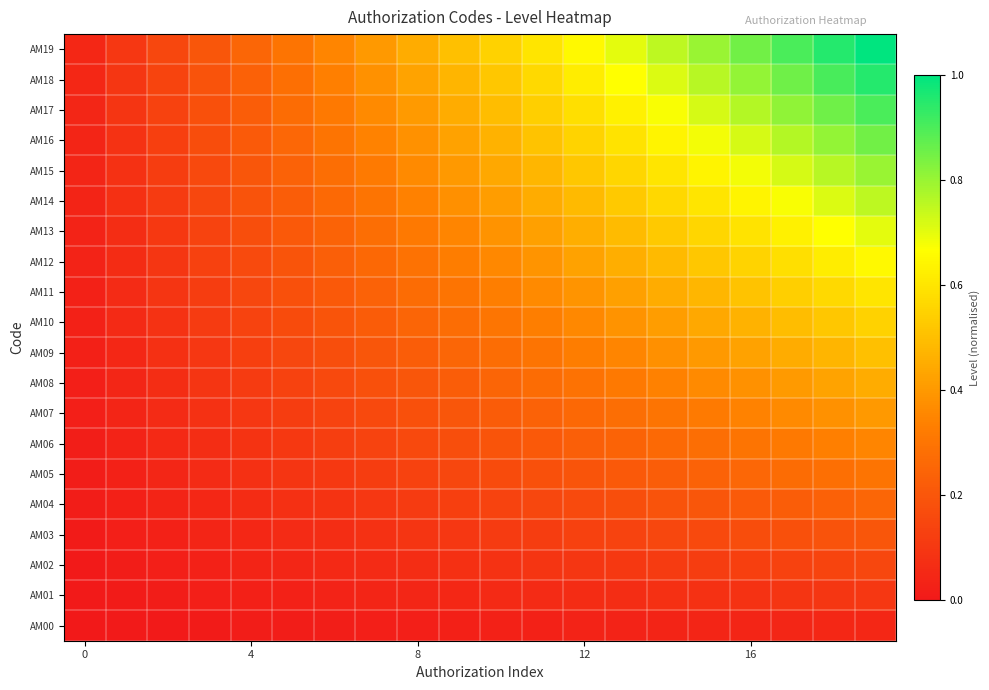

Which series has the widest spread of values?

AM19